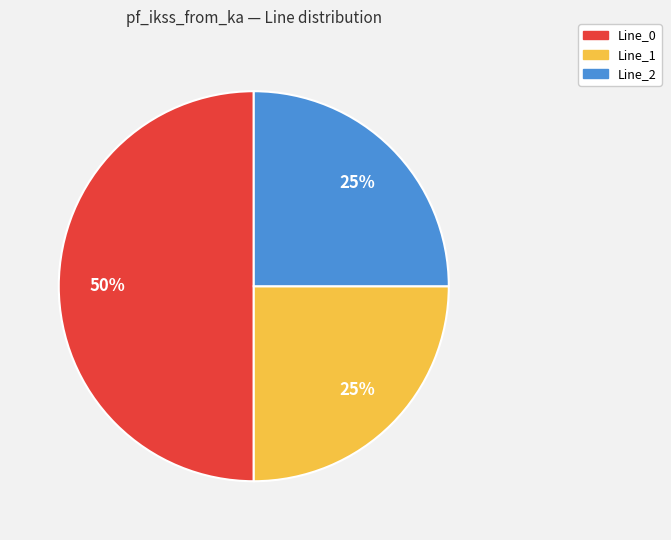

True or false: Line_1 accounts for 25% of the total.

True